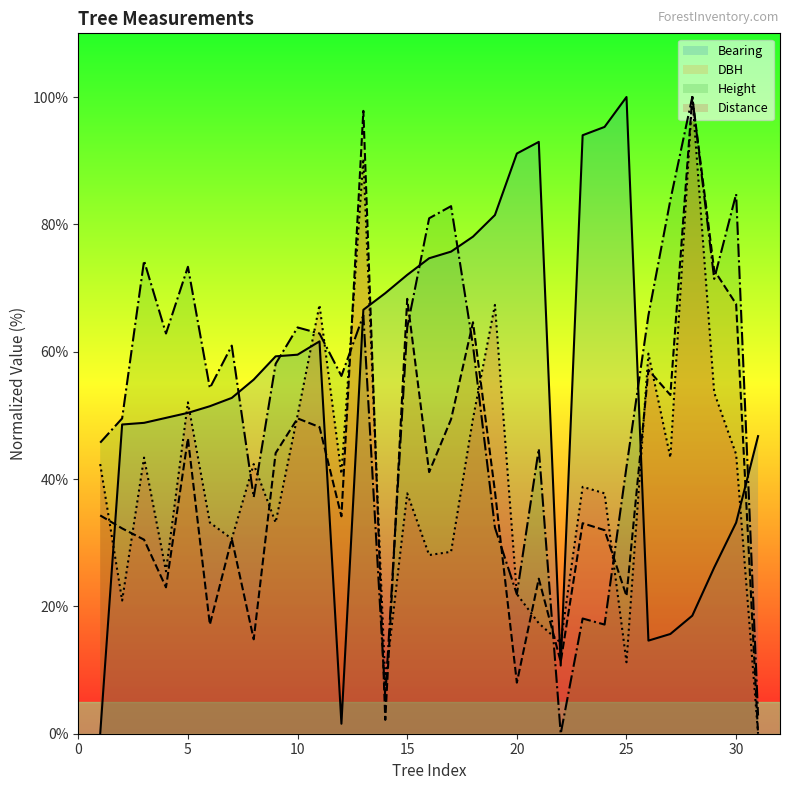

What is the value of the distance point at the 4th from the left?

25.5